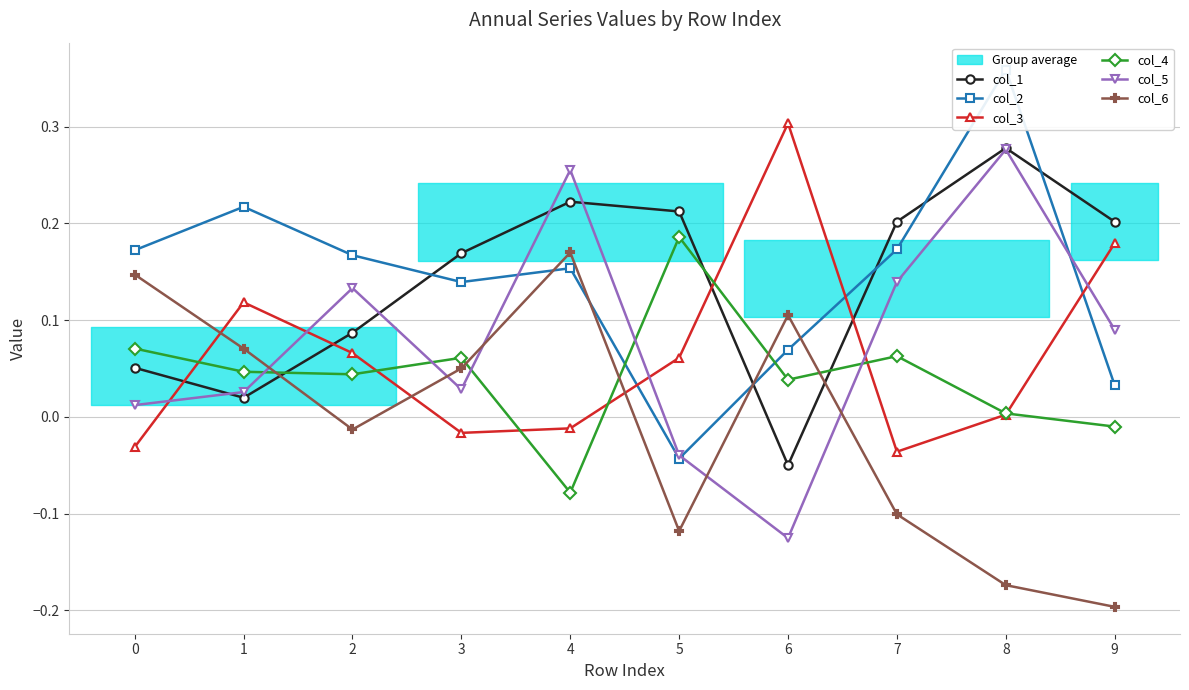

Reading left to right, list all the values displayed in this chart.

col_1: 0.1	0.0	0.1	0.2	0.2	0.2	-0.0	0.2	0.3	0.2
col_2: 0.2	0.2	0.2	0.1	0.2	-0.0	0.1	0.2	0.4	0.0
col_3: -0.0	0.1	0.1	-0.0	-0.0	0.1	0.3	-0.0	0.0	0.2
col_4: 0.1	0.0	0.0	0.1	-0.1	0.2	0.0	0.1	0.0	-0.0
col_5: 0.0	0.0	0.1	0.0	0.3	-0.0	-0.1	0.1	0.3	0.1
col_6: 0.1	0.1	-0.0	0.1	0.2	-0.1	0.1	-0.1	-0.2	-0.2